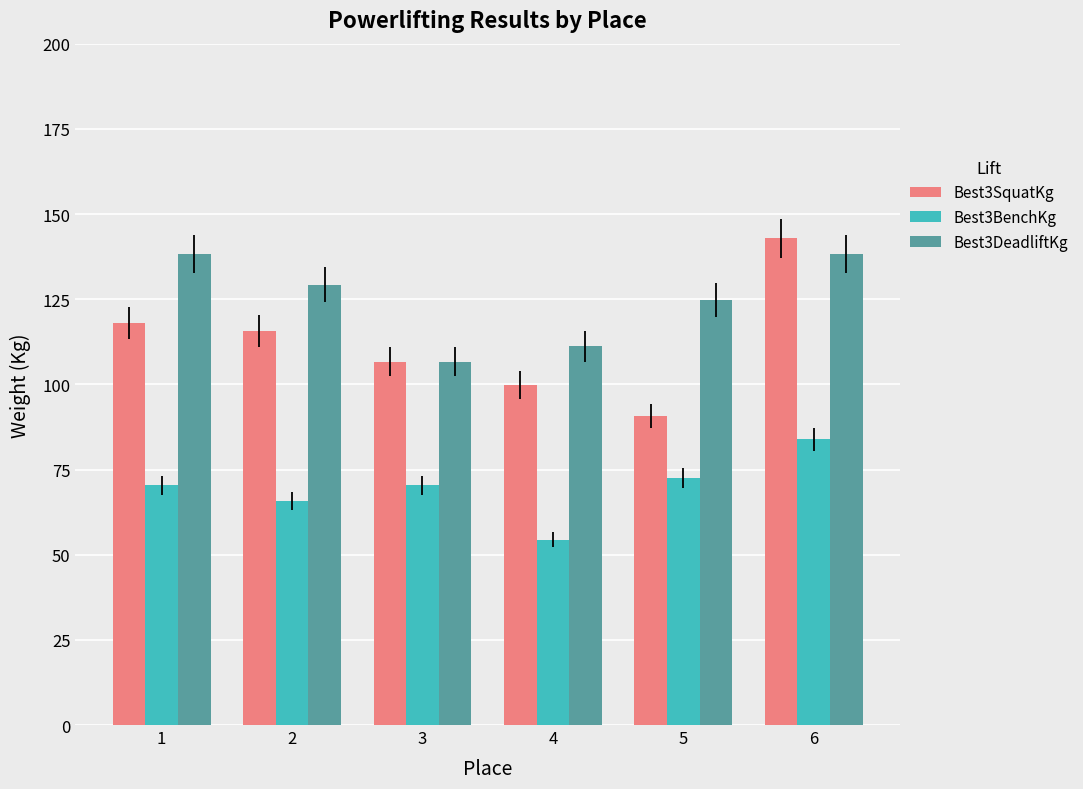

How many data points in Best3DeadliftKg are less than 129?

3